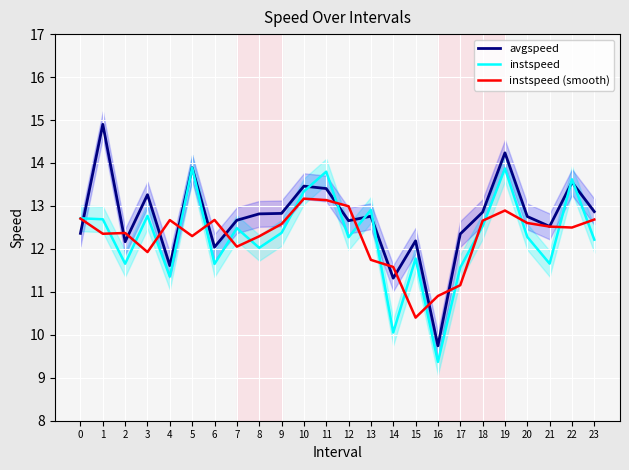

True or false: instspeed and avgspeed intersect in this chart.

True